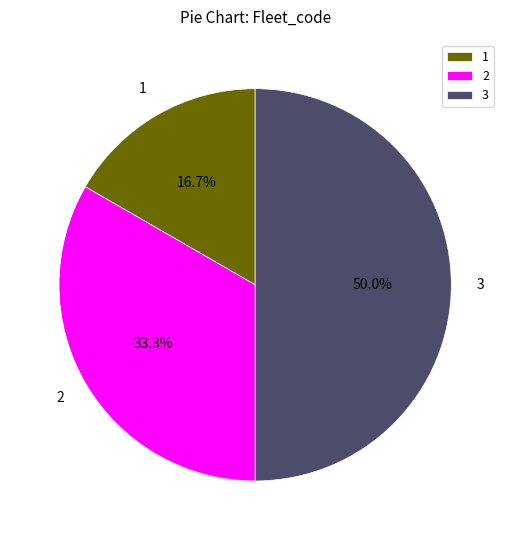

Which slice is the largest?

3